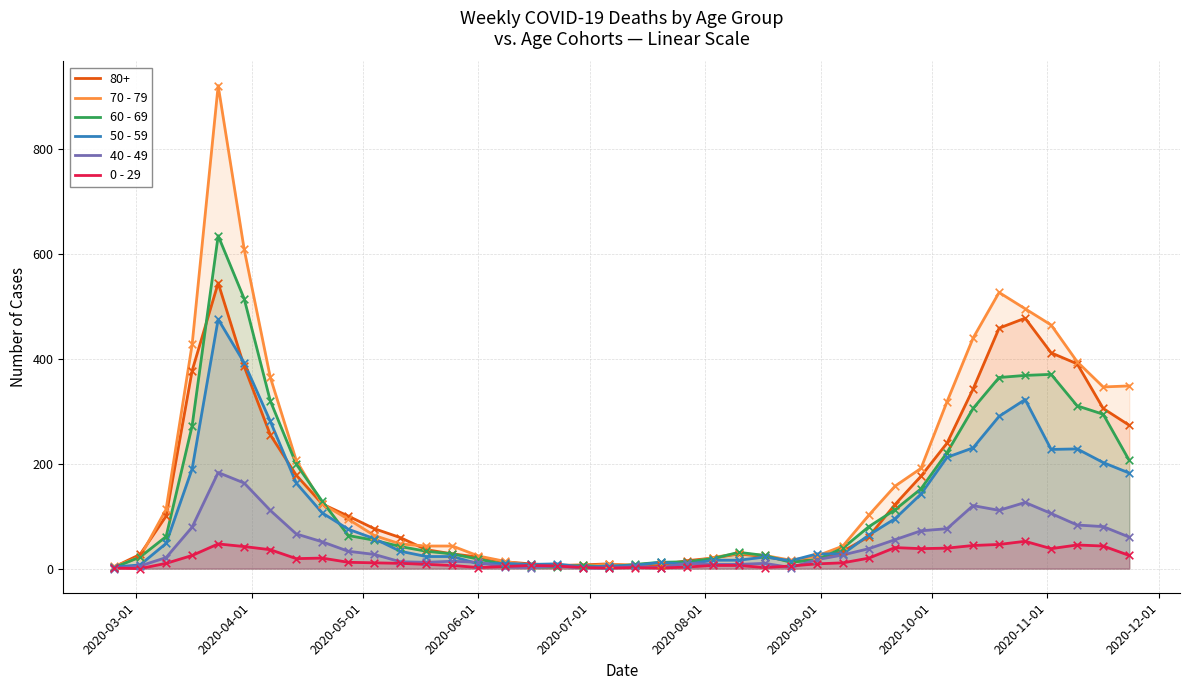

Which series has the largest total across all categories?

70 - 79